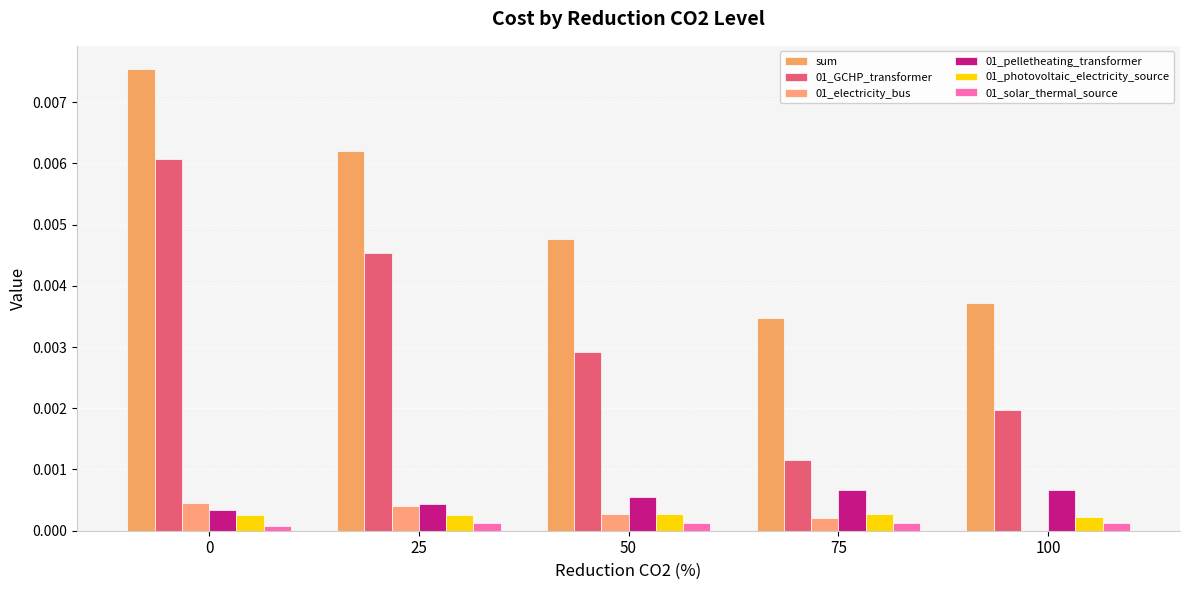

The 01_pelletheating_transformer series shows 0.0 at 0. True or false?

True